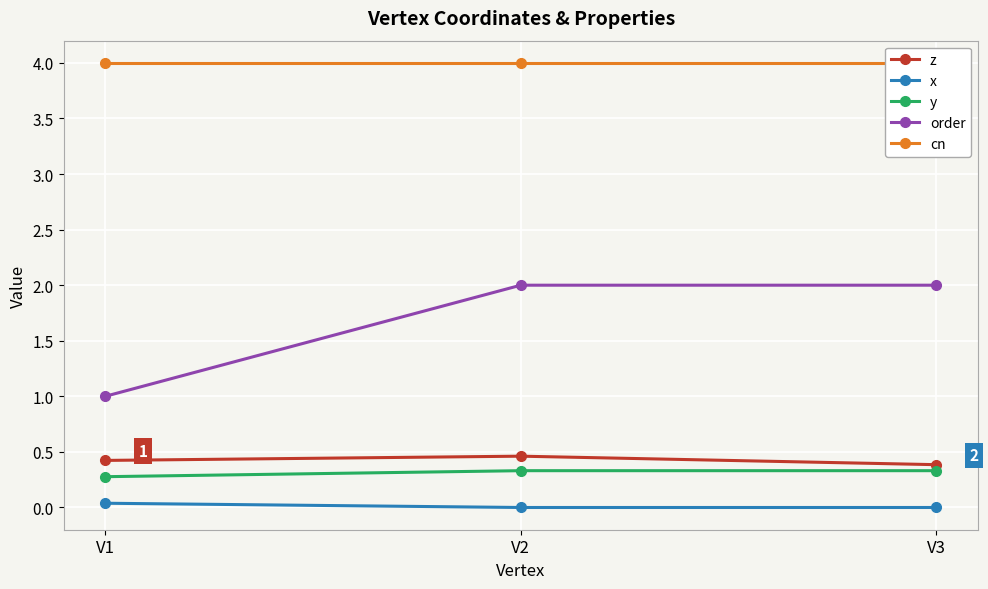

Which series has the largest total across all categories?

cn